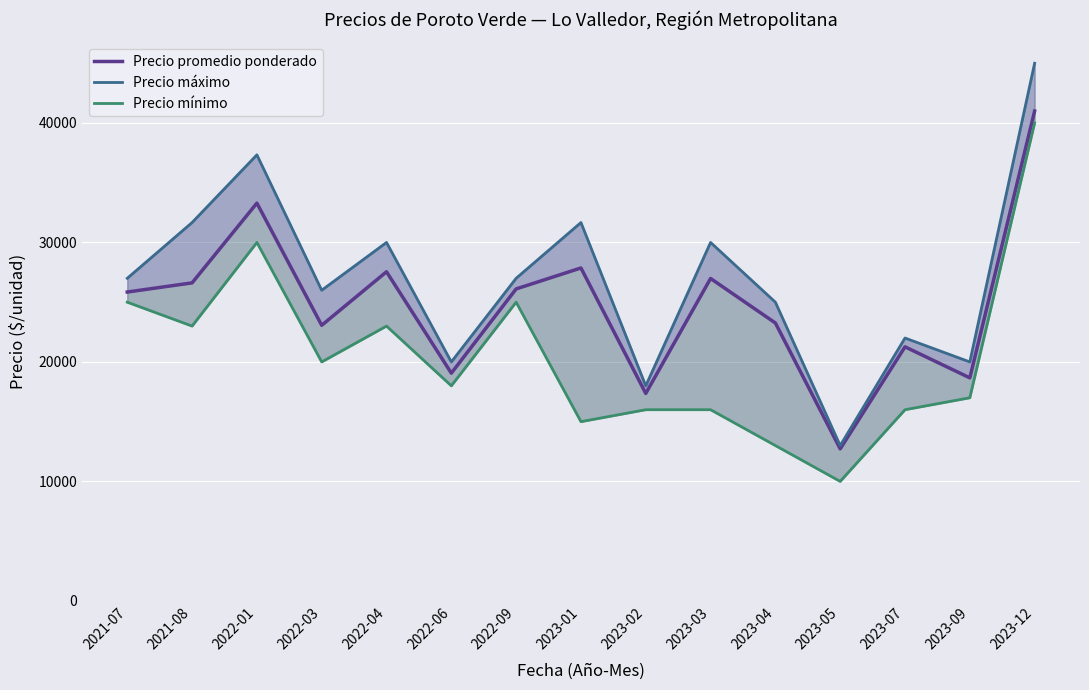

What is the sum of all Precio mínimo values?

307000